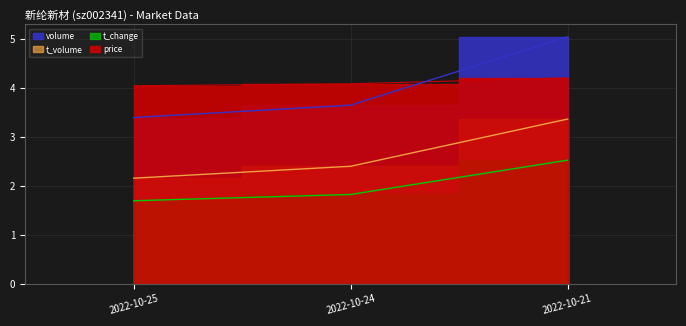

What is the maximum value for t_volume?

3.4